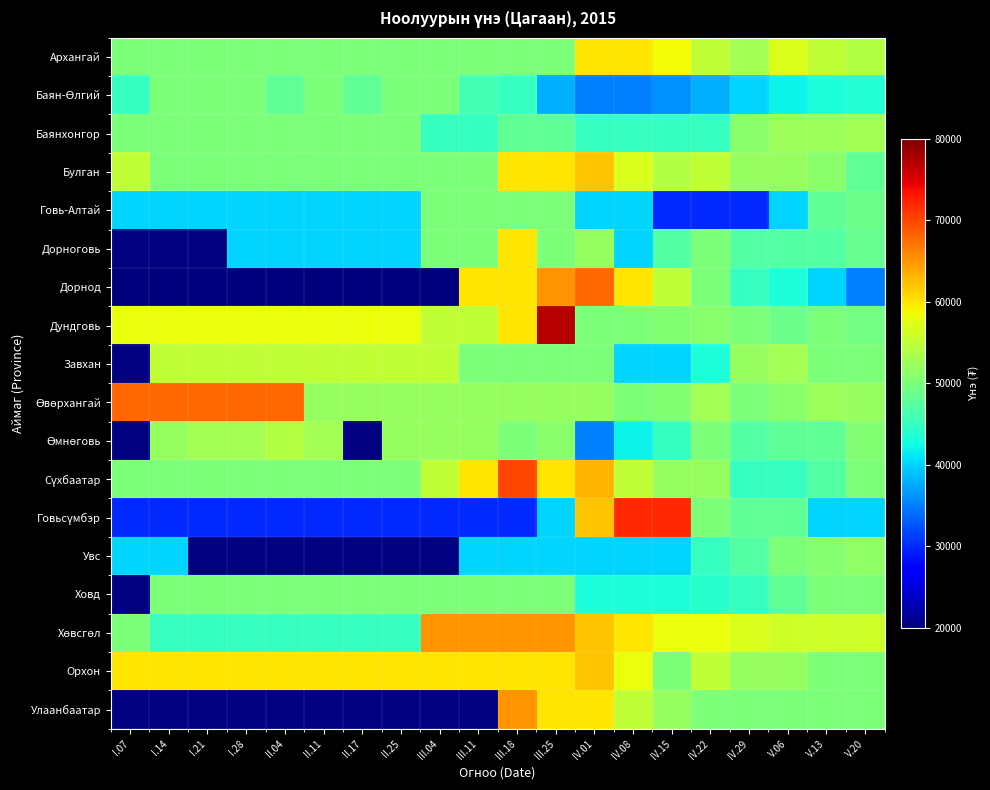

At which category is the sum across all series the highest?

III.25